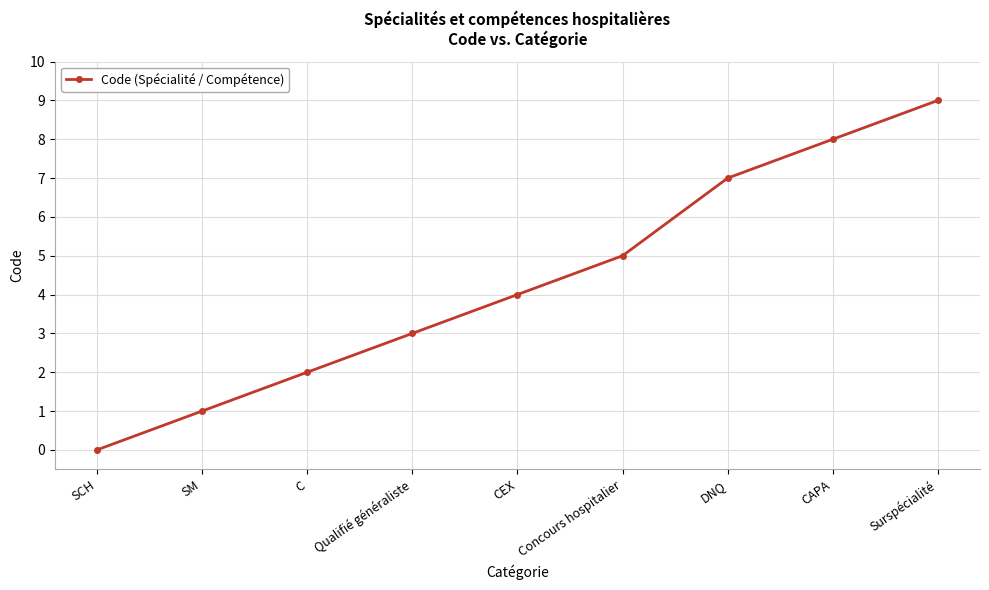

Count the number of data series in this chart.

1